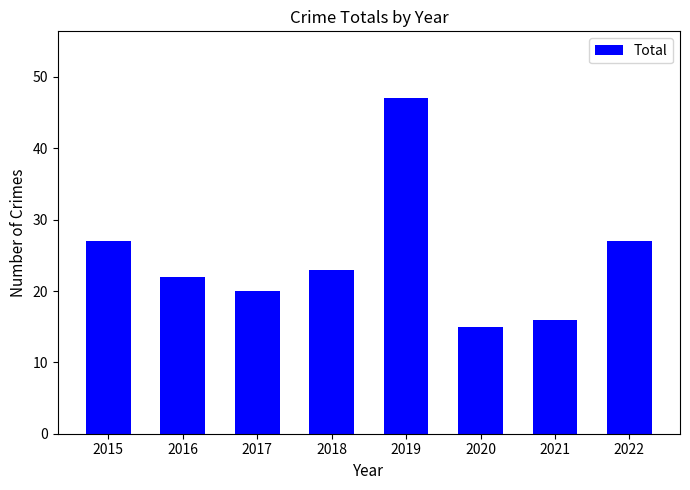

Which has a higher value, 2020 or 2021?

2021